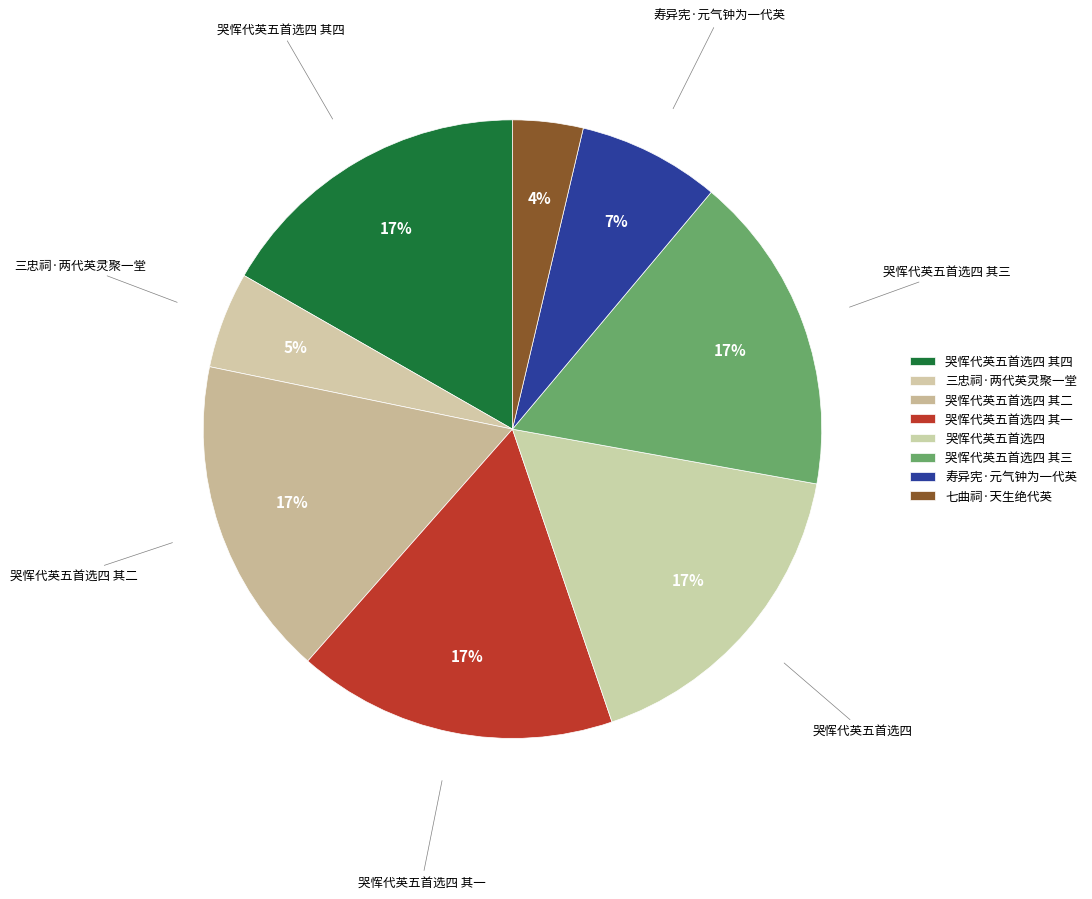

To the nearest percent, what is the difference between the largest and smallest slice percentages?

13%